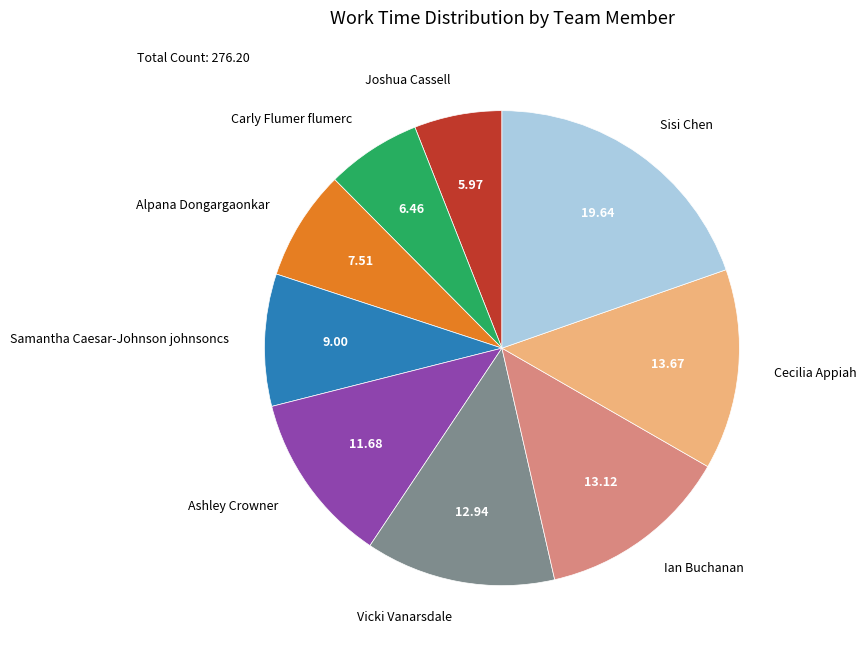

Does Samantha Caesar-Johnson johnsoncs account for over 50% of the chart?

No